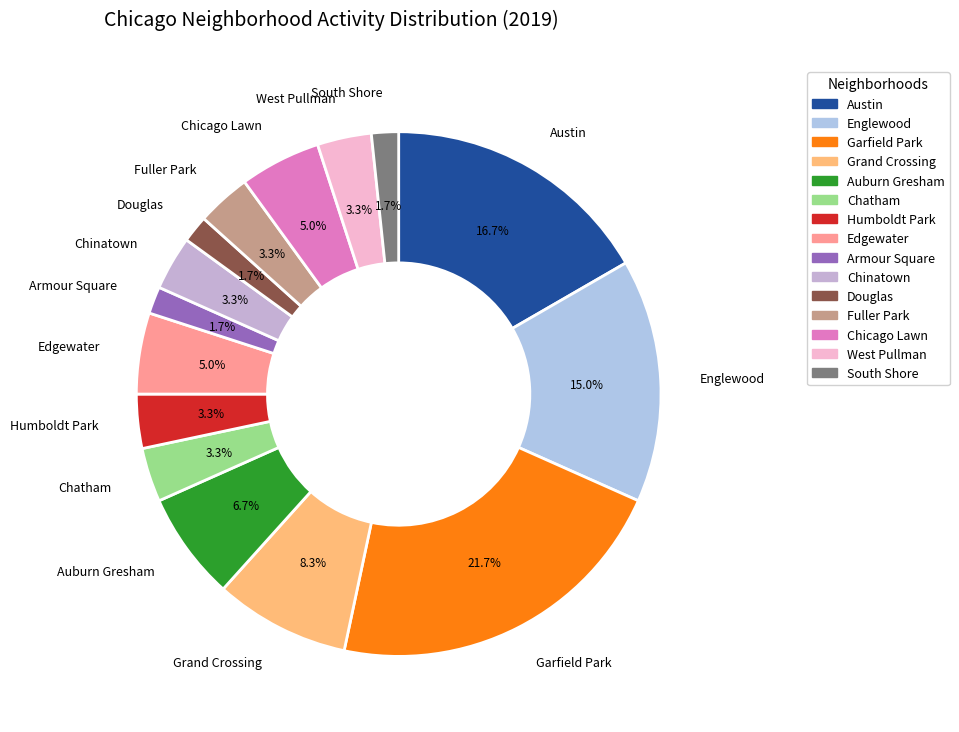

What percentage do Austin and Fuller Park together represent?

20.0%